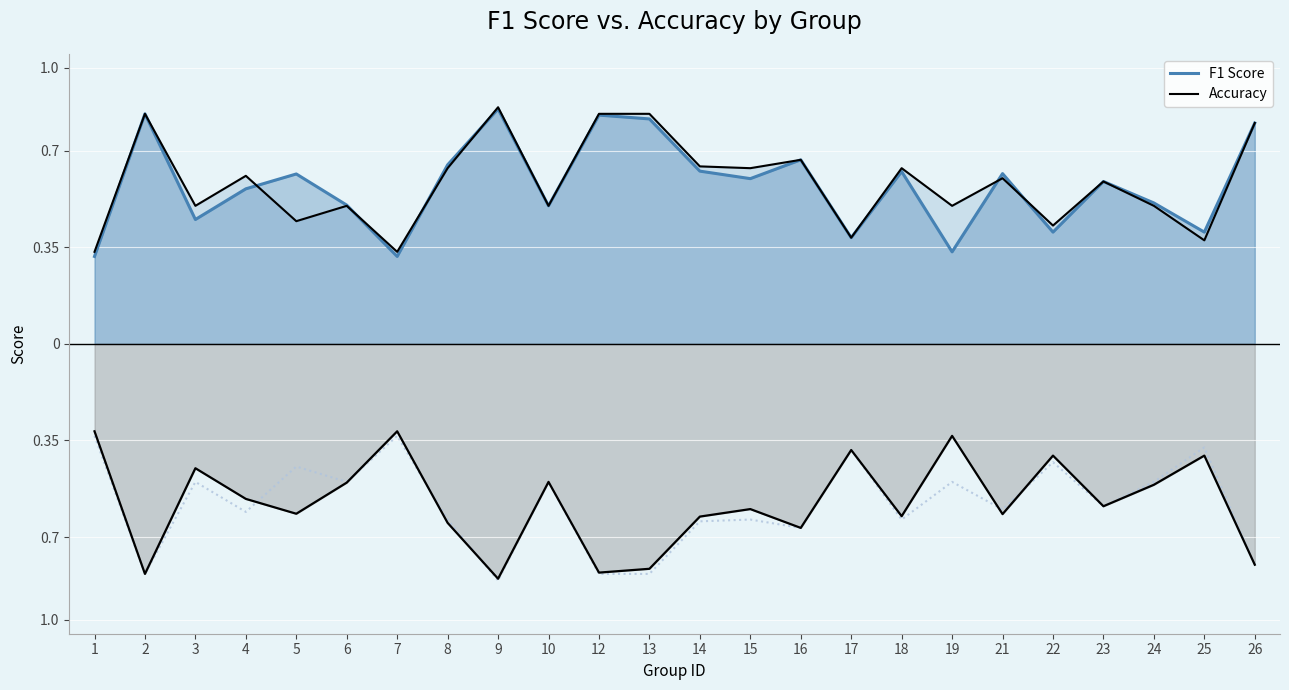

What is the total value across all series at 23?

1.2